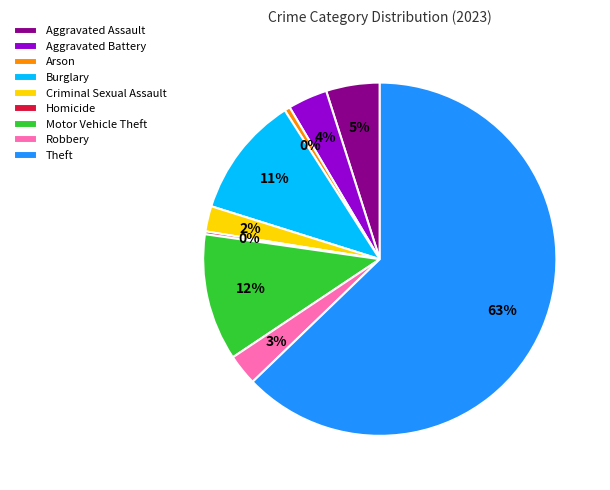

To the nearest percent, what is the average slice percentage?

11%